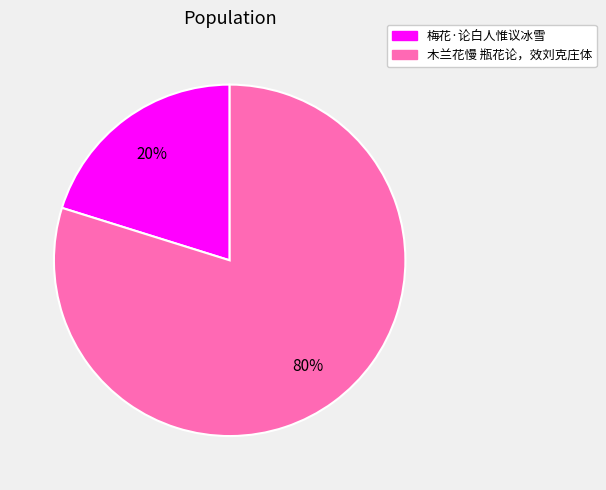

Does any single category account for the majority?

Yes